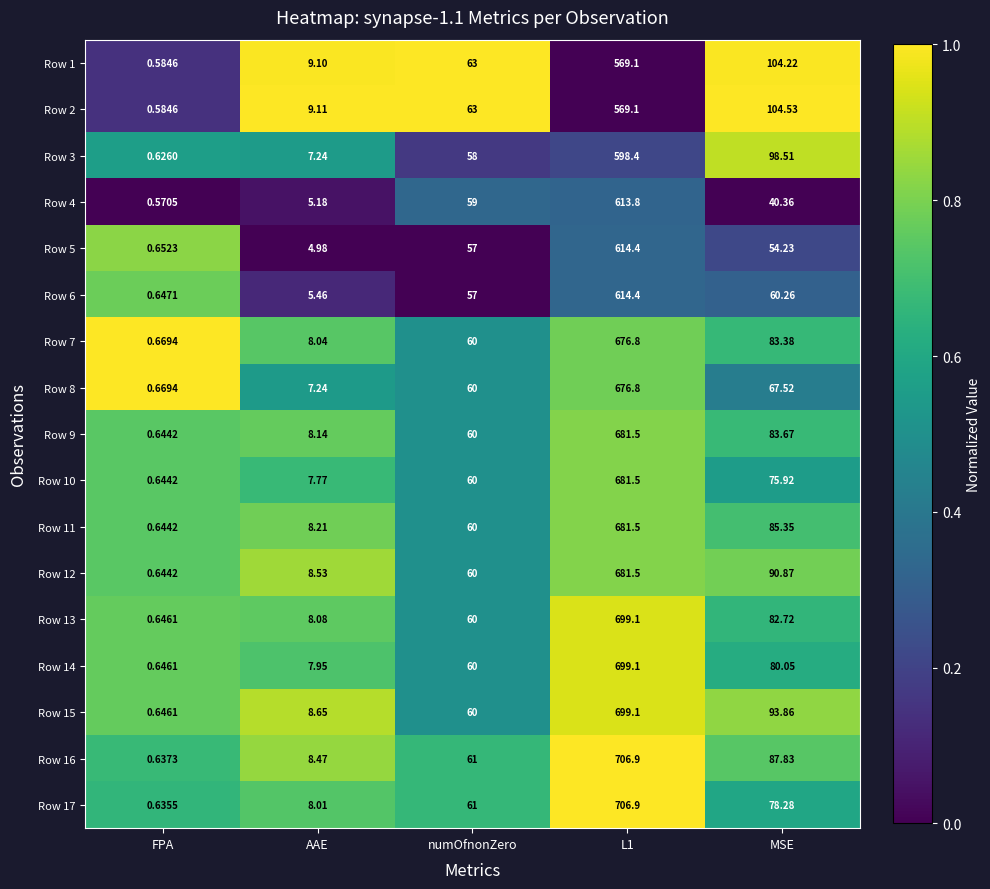

Where is Row 16 nearest to the value 353?

MSE